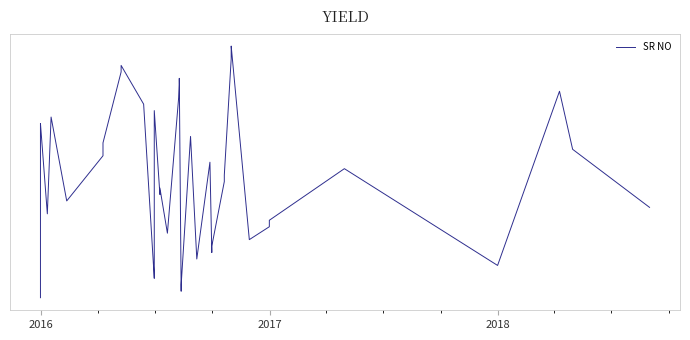

What is the sum of all values?

820